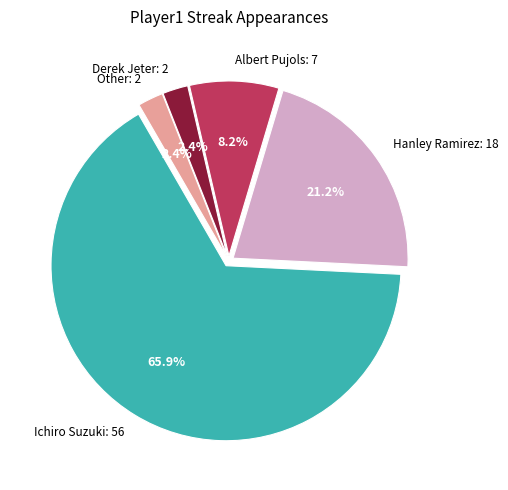

To the nearest percent, what percentage of the pie is Ichiro Suzuki?

66%